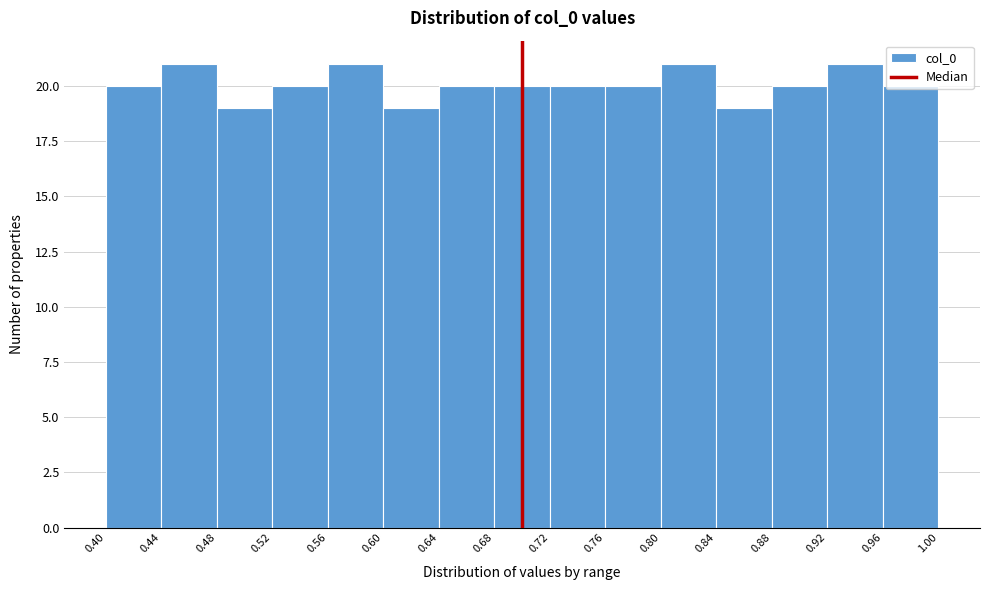

Reading left to right, list every bar in this chart as the range it spans on the x-axis followed by its height. The values are not printed on the chart, so give them approximately, as read against the axis.

0.40 to 0.44: 20
0.44 to 0.48: 21
0.48 to 0.52: 19
0.52 to 0.56: 20
0.56 to 0.60: 21
0.60 to 0.64: 19
0.64 to 0.68: 20
0.68 to 0.72: 20
0.72 to 0.76: 20
0.76 to 0.80: 20
0.80 to 0.84: 21
0.84 to 0.88: 19
0.88 to 0.92: 20
0.92 to 0.96: 21
0.96 to 1.00: 20